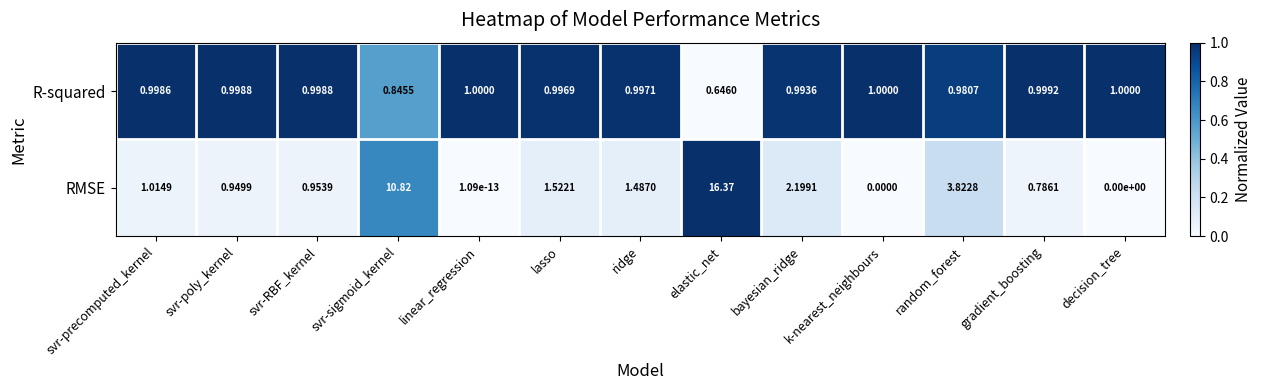

Rank the series at ridge from highest to lowest value.

RMSE, R-squared